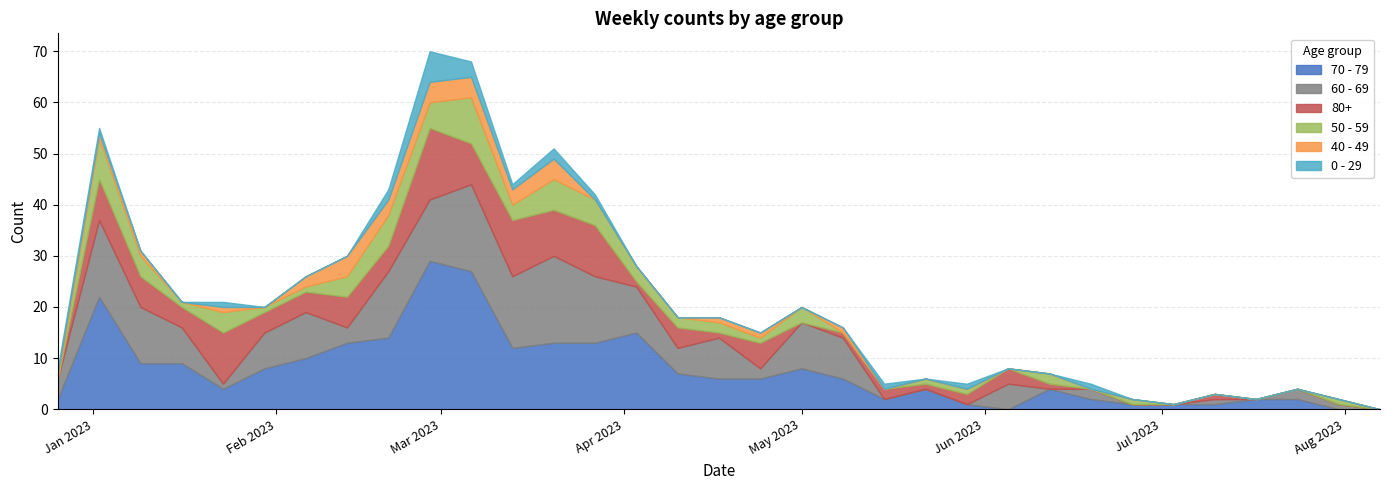

True or false: 40 - 49 has a value of 3 at 2023-02-20.

True